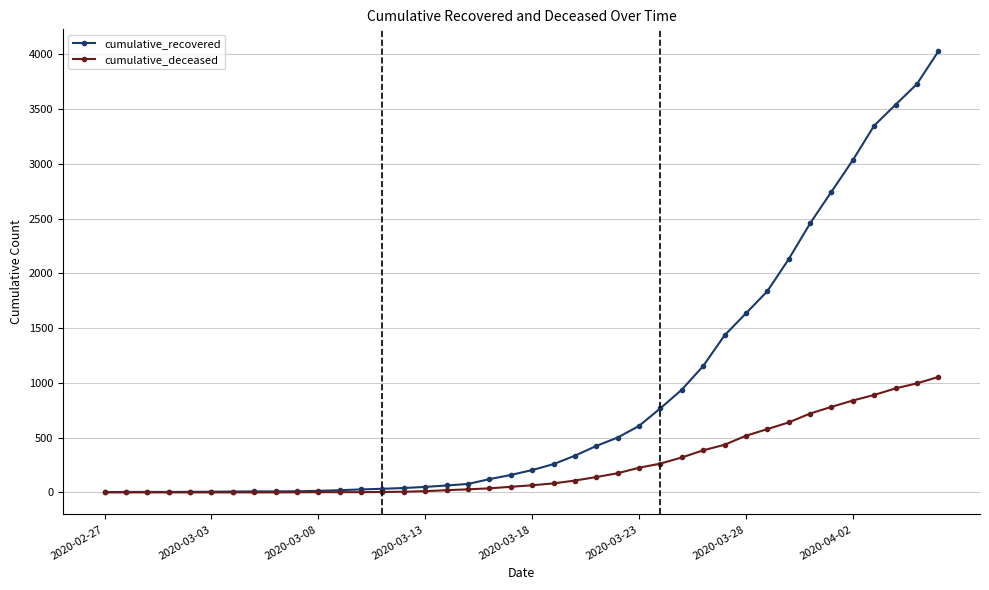

Which series has the largest total across all categories?

cumulative_recovered